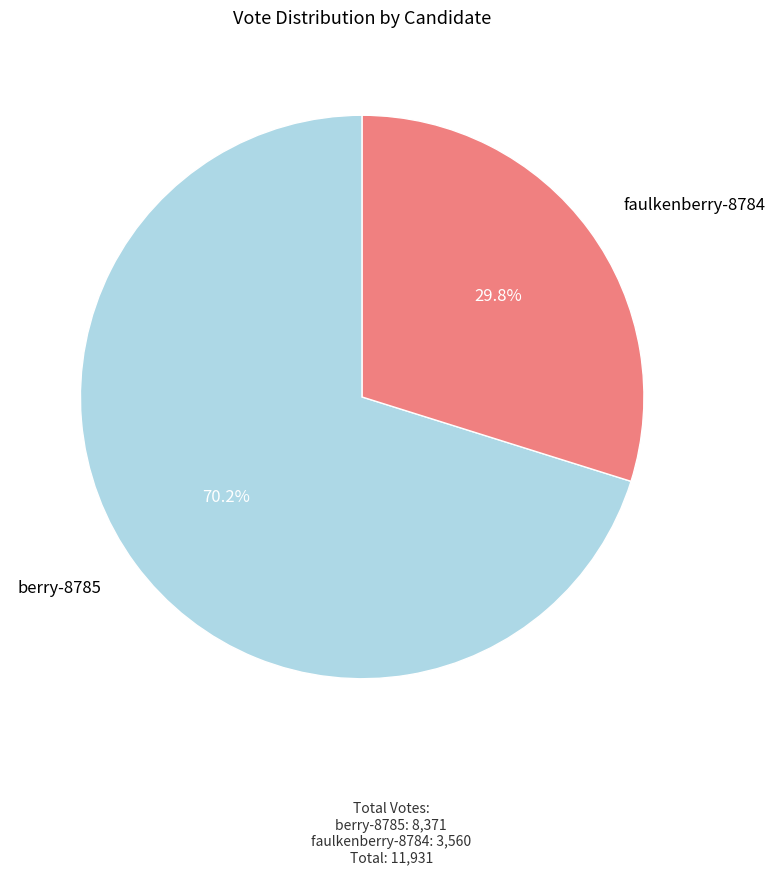

Is there any slice that represents more than half of the pie?

Yes